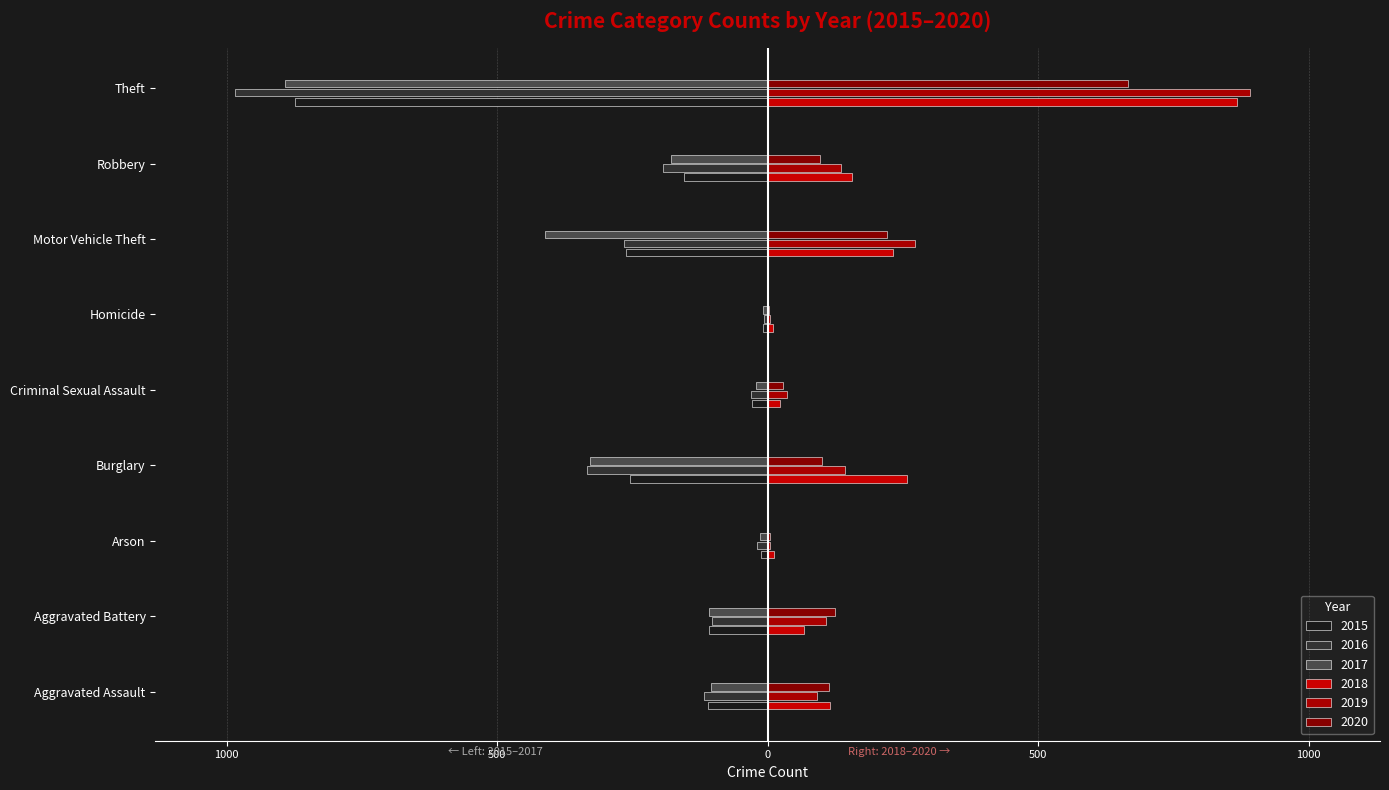

What is the label of the 7th bar from the left?

Motor Vehicle Theft